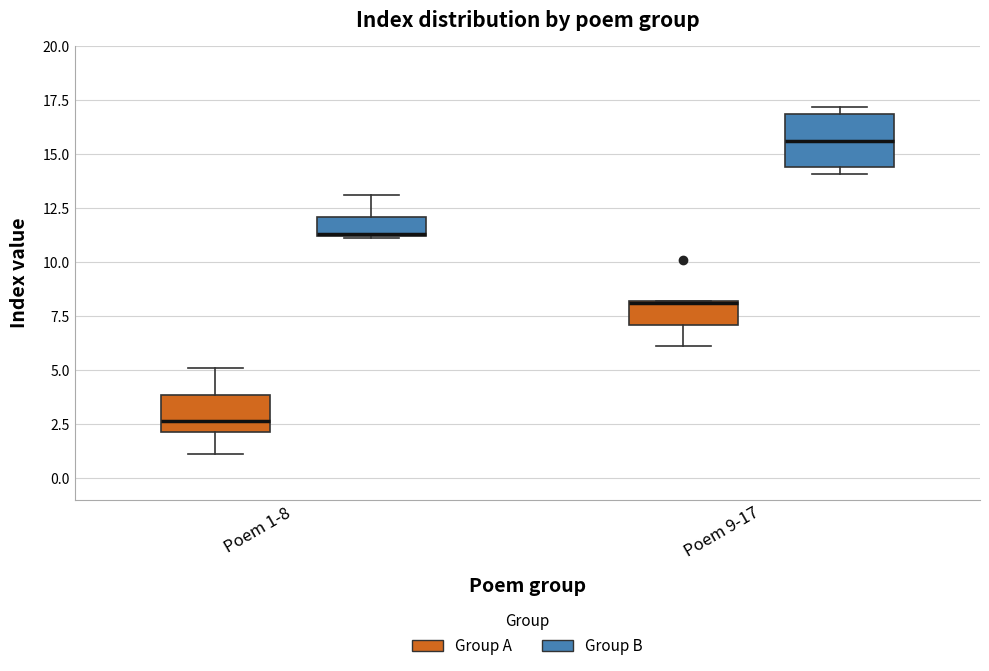

Reading left to right, read every box against the y-axis: the position of its median line, the range the box covers, and the ends of its whiskers. The values are not printed on the chart, so give them approximately, as read against the axis.

Poem 1-8 (Group A): median 2.5, box 2.0 to 4.0, whiskers 1.0 to 5.0
Poem 1-8 (Group B): median 11.5, box 11.0 to 12.0, whiskers 11.0 to 13.0
Poem 9-17 (Group A): median 8.0, box 7.0 to 8.0, whiskers 6.0 to 8.0
Poem 9-17 (Group B): median 15.5, box 14.5 to 17.0, whiskers 14.0 to 17.0 (just above the box's upper edge)